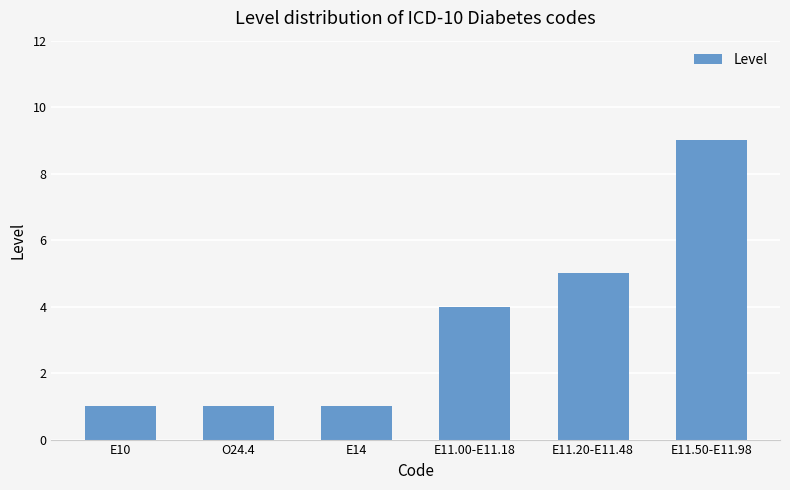

What is the difference between the values at E11.00-E11.18 and E10?

3